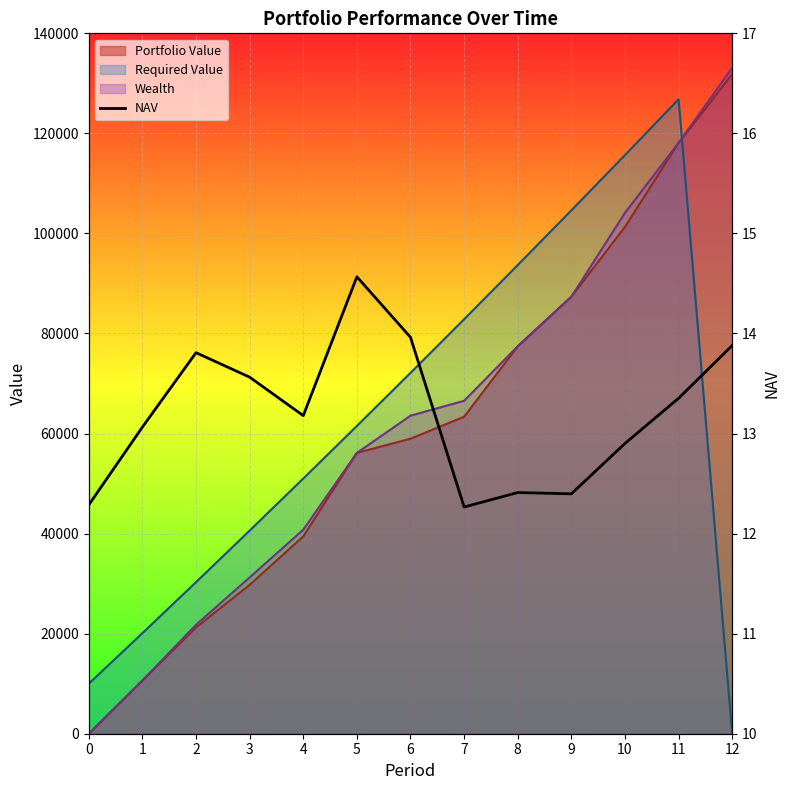

Which label corresponds to the largest value in the chart?

5